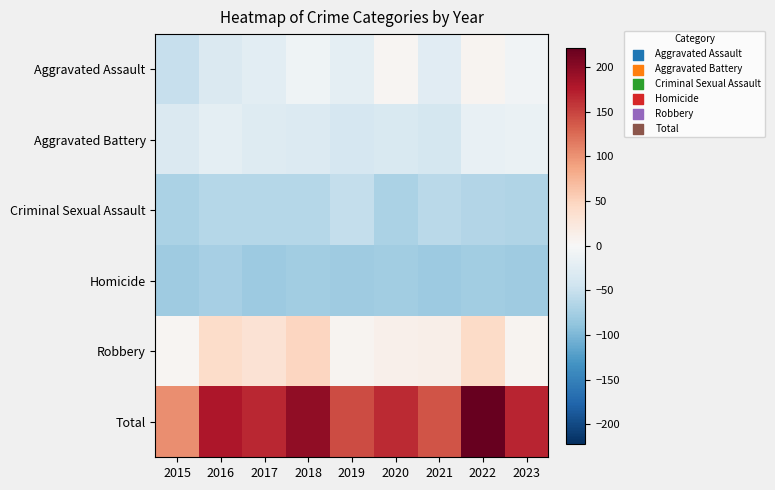

Rank the series at 2020 from highest to lowest value.

Total, Robbery, Aggravated Assault, Aggravated Battery, Criminal Sexual Assault, Homicide